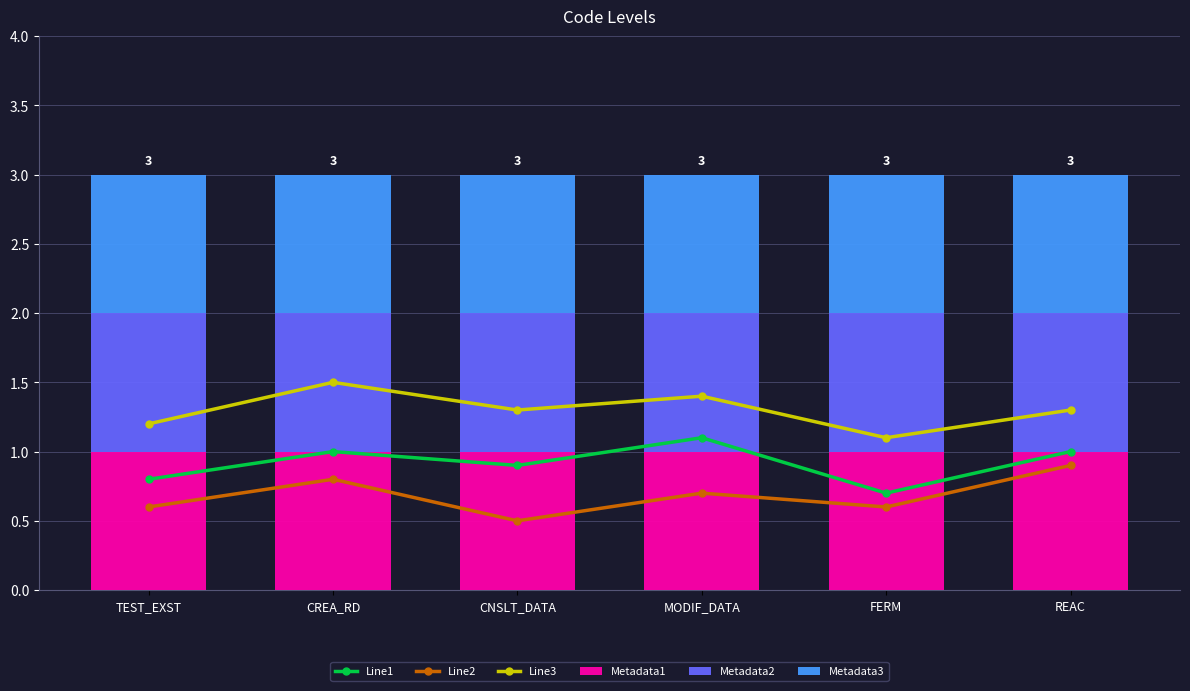

True or false: Metadata3 has a value of 1.7 at CNSLT_DATA.

False